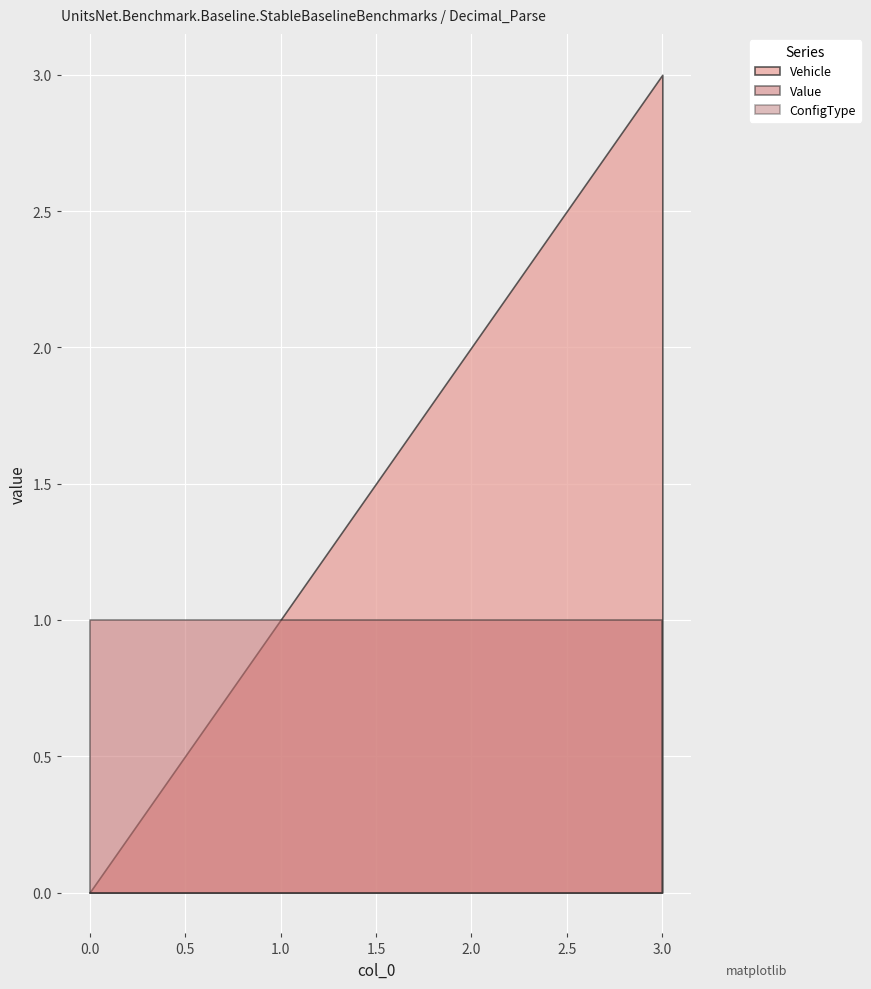

What is the total value across all series at 3?

4